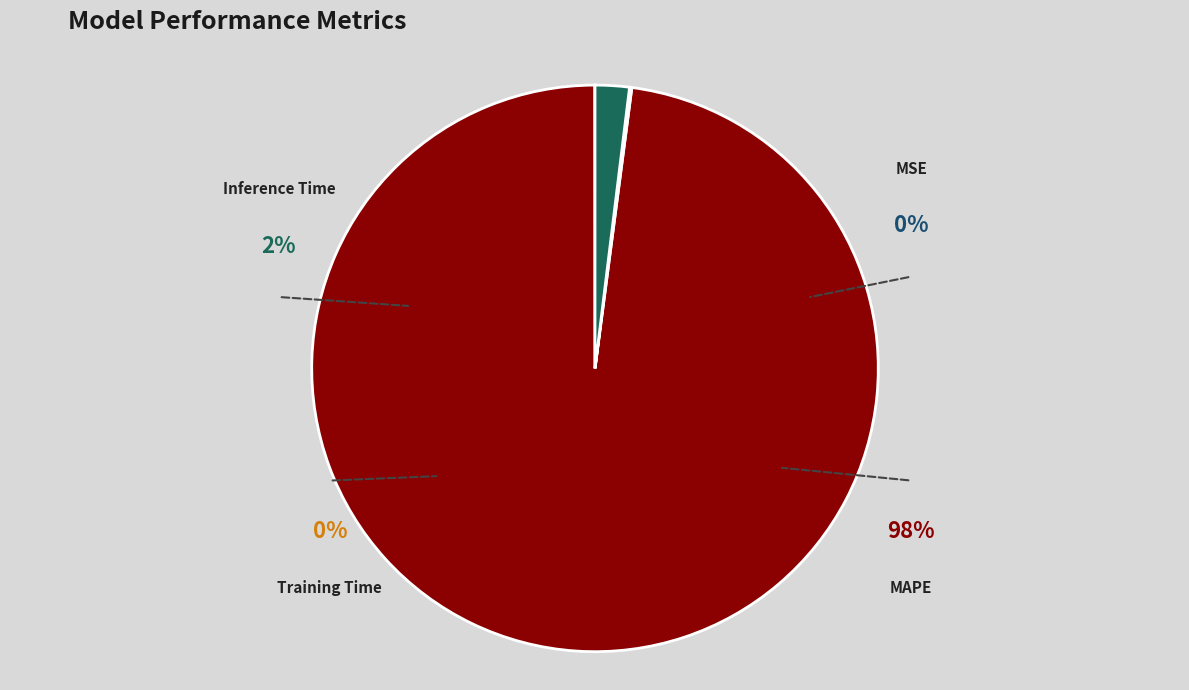

Do MAPE and Inference Time together represent more than half of the pie?

Yes